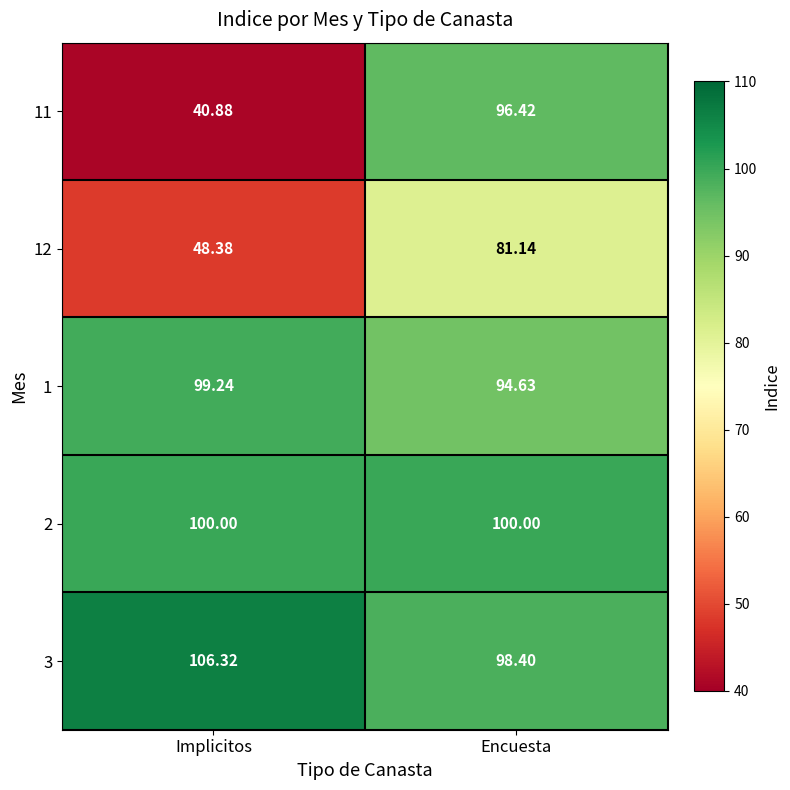

At which label is 11 closest to 68?

Implicitos